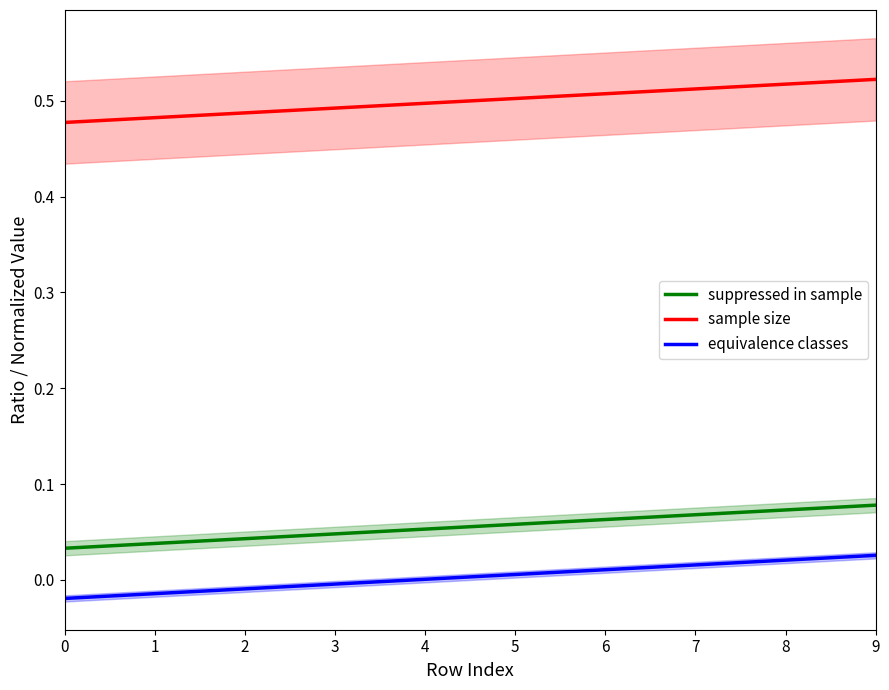

True or false: equivalence classes and suppressed in sample intersect in this chart.

False